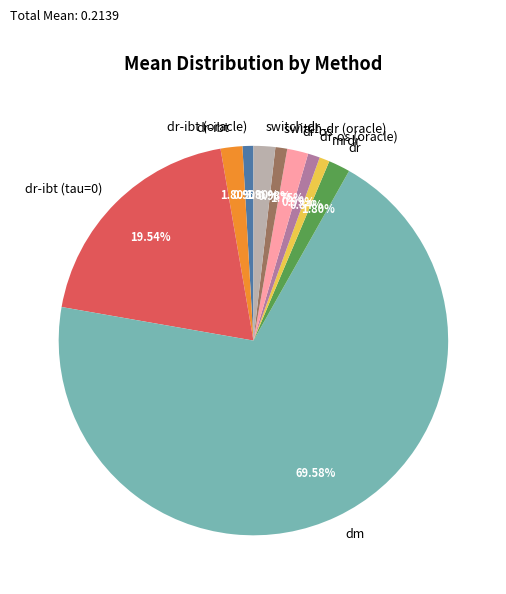

Combined, do dr-ibt (tau=0) and dr-os (oracle) account for over 50%?

No